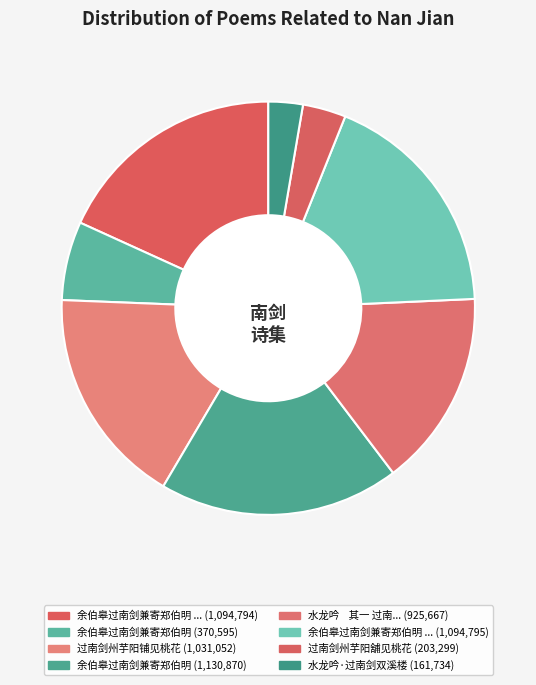

How many segments does this pie chart have?

8